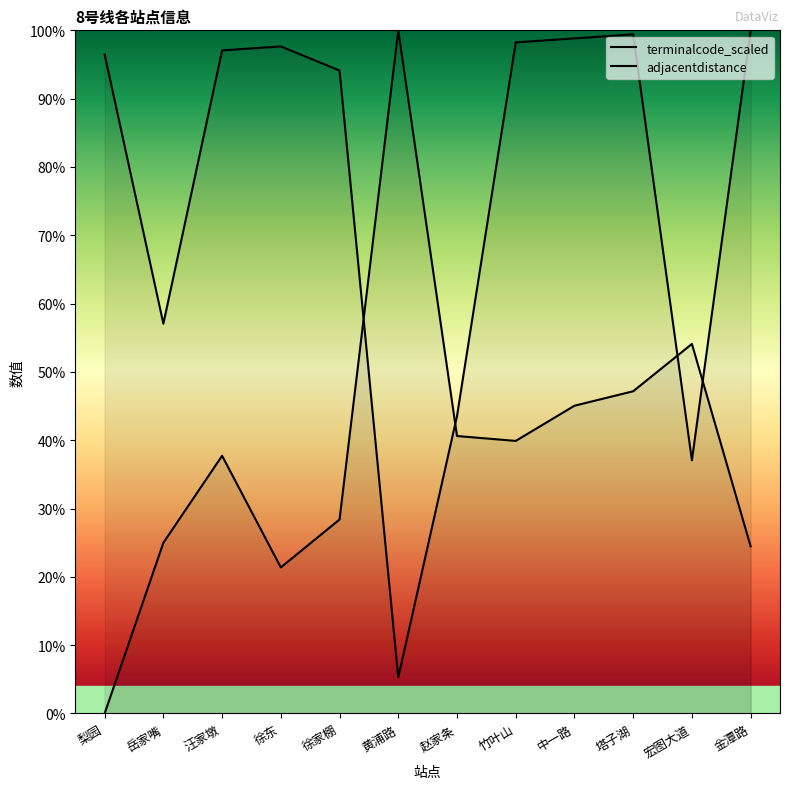

Rank the series at 徐东 from lowest to highest value.

adjacentdistance, terminalcode_scaled